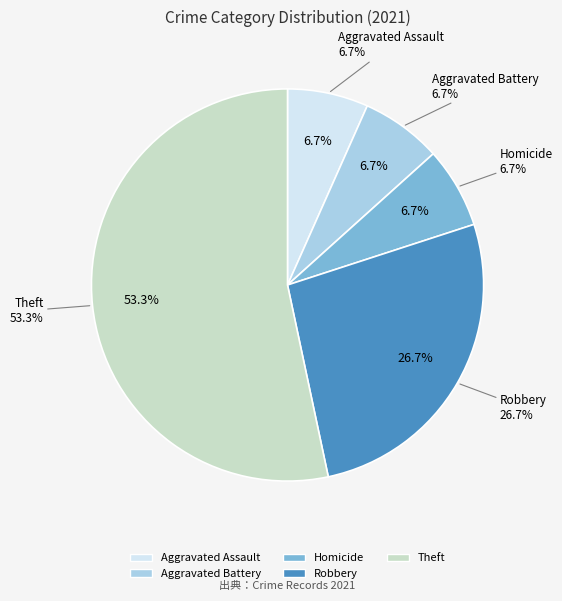

To the nearest percent, what percentage of the pie is Homicide?

7%